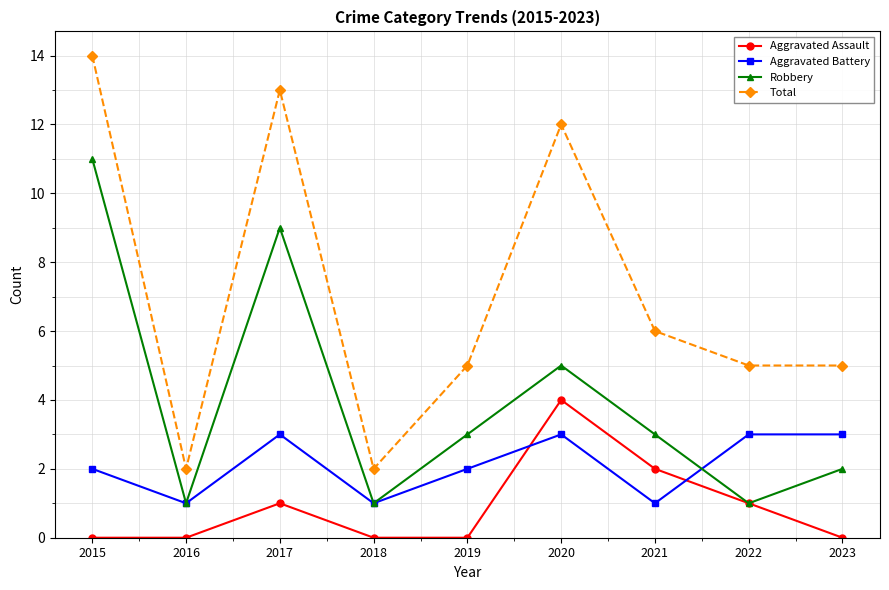

Which category has the highest value across all series?

2015